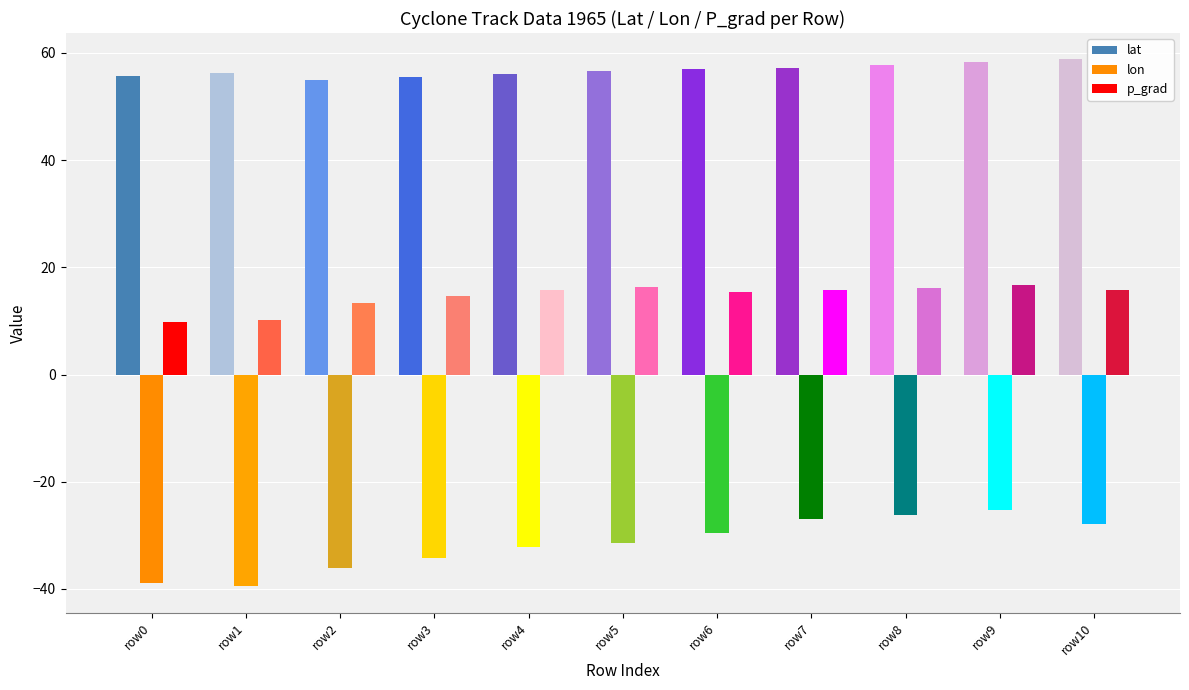

List the series in order of their overall mean, highest first.

lat, p_grad, lon